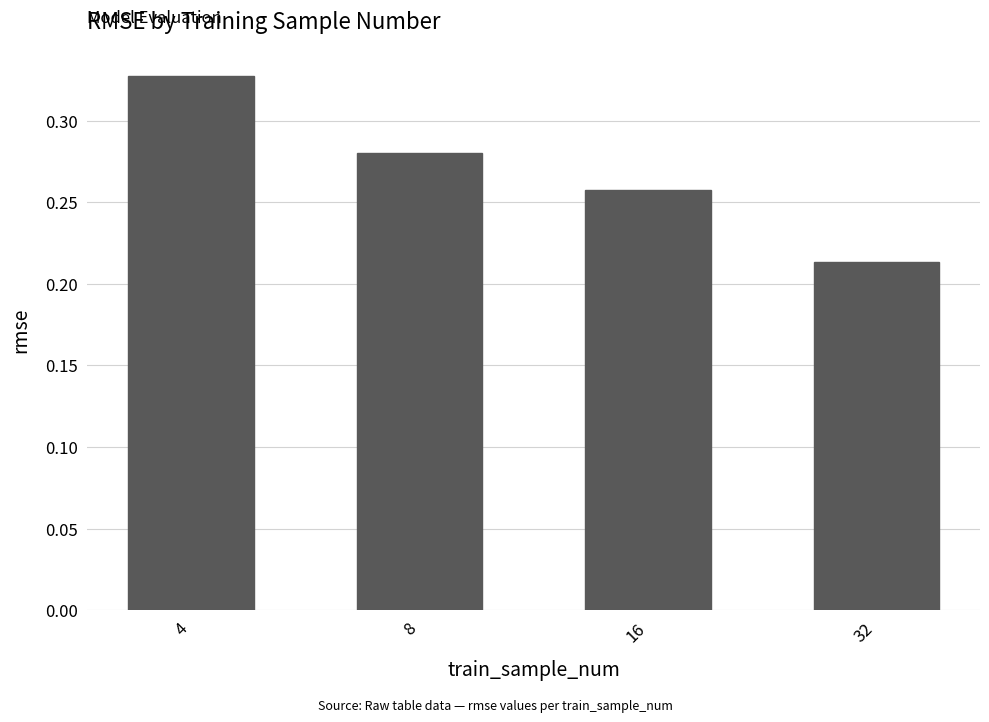

Which has a higher value, 32 or 16?

16